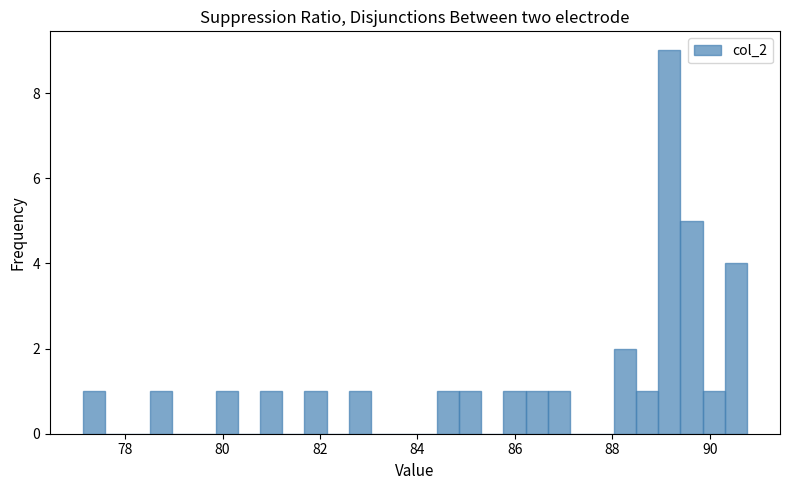

Read against the x-axis, roughly where is the centre of the tallest bar?

89.2